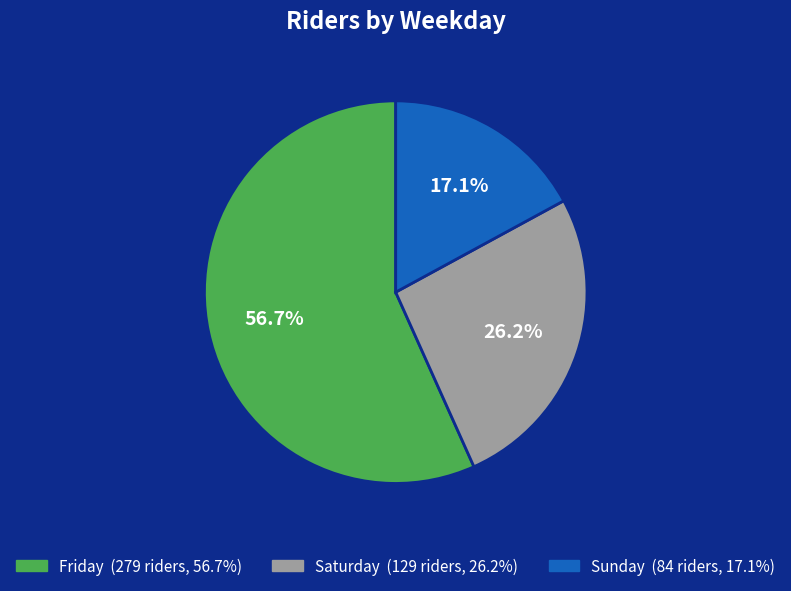

What is the ratio of the value at Saturday to the value at Friday?

0.5